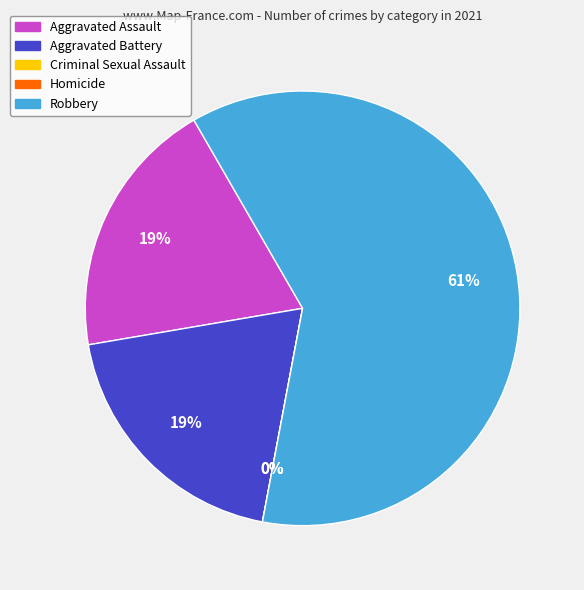

Rank the categories by value from lowest to highest.

Criminal Sexual Assault, Homicide, Aggravated Assault, Aggravated Battery, Robbery